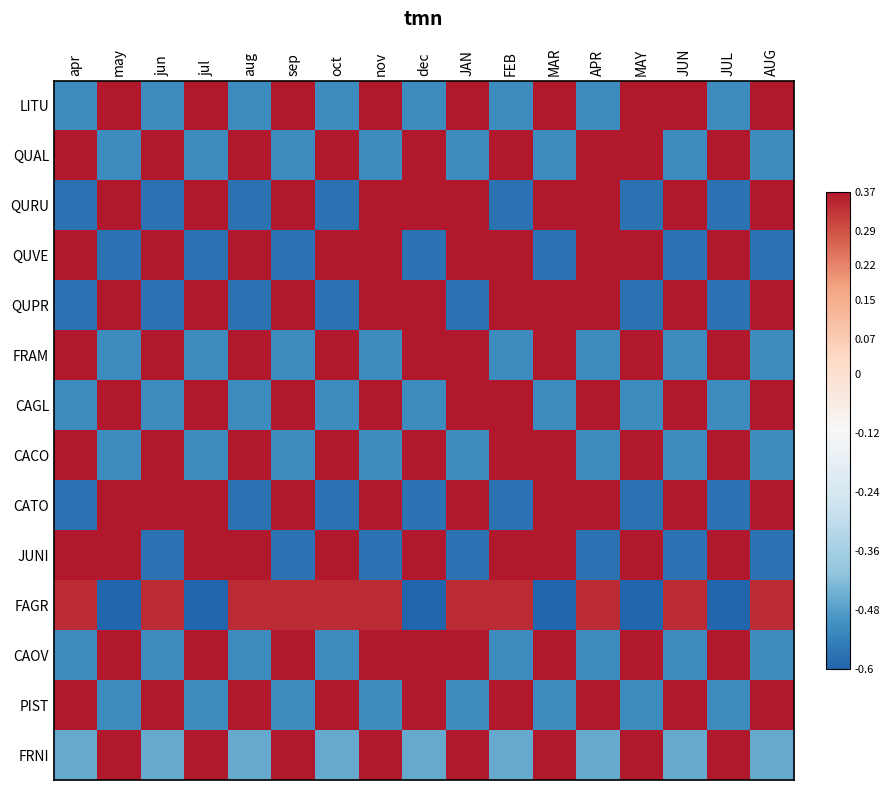

At how many categories does at least one series exceed 0?

17